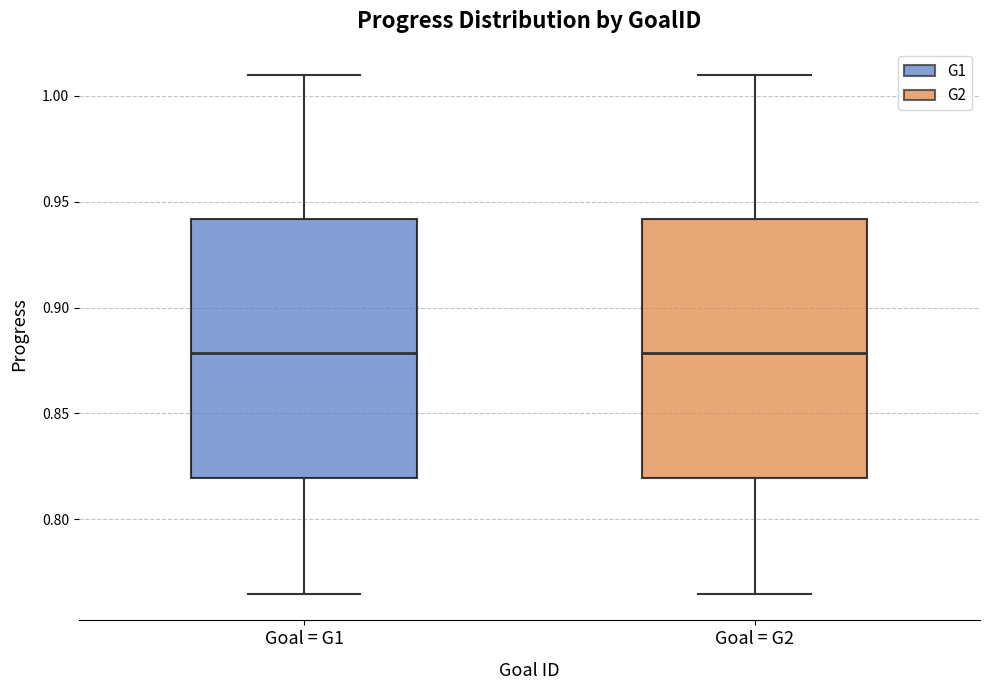

Reading left to right, read every box against the y-axis: the position of its median line, the range the box covers, and the ends of its whiskers. The values are not printed on the chart, so give them approximately, as read against the axis.

Goal = G1: median 0.880, box 0.820 to 0.940, whiskers 0.765 to 1.010
Goal = G2: median 0.880, box 0.820 to 0.940, whiskers 0.765 to 1.010